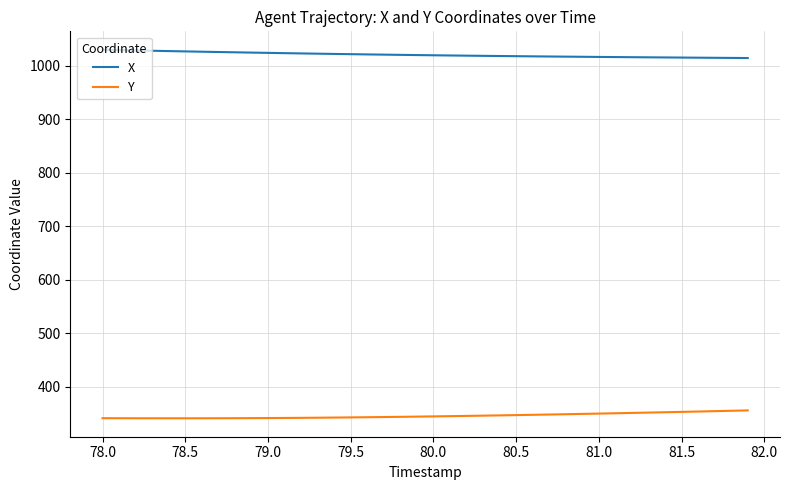

How many lines are shown in the chart?

2